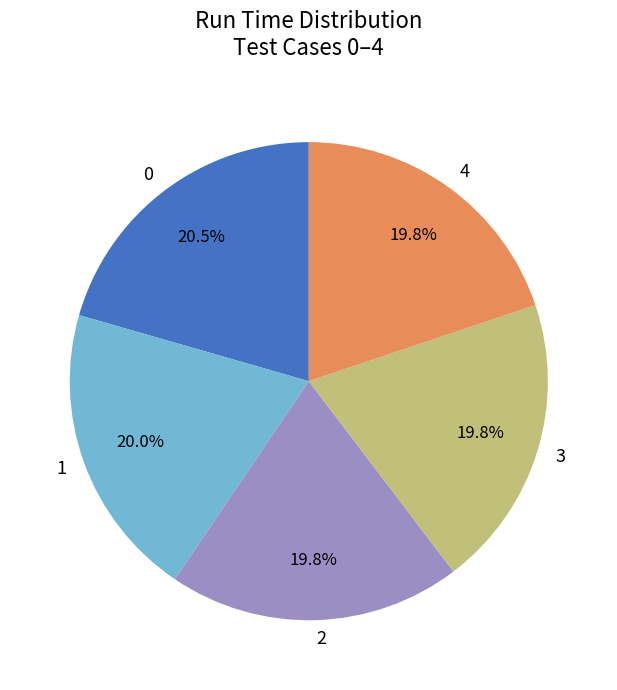

What portion of the pie excludes 0?

79.5%